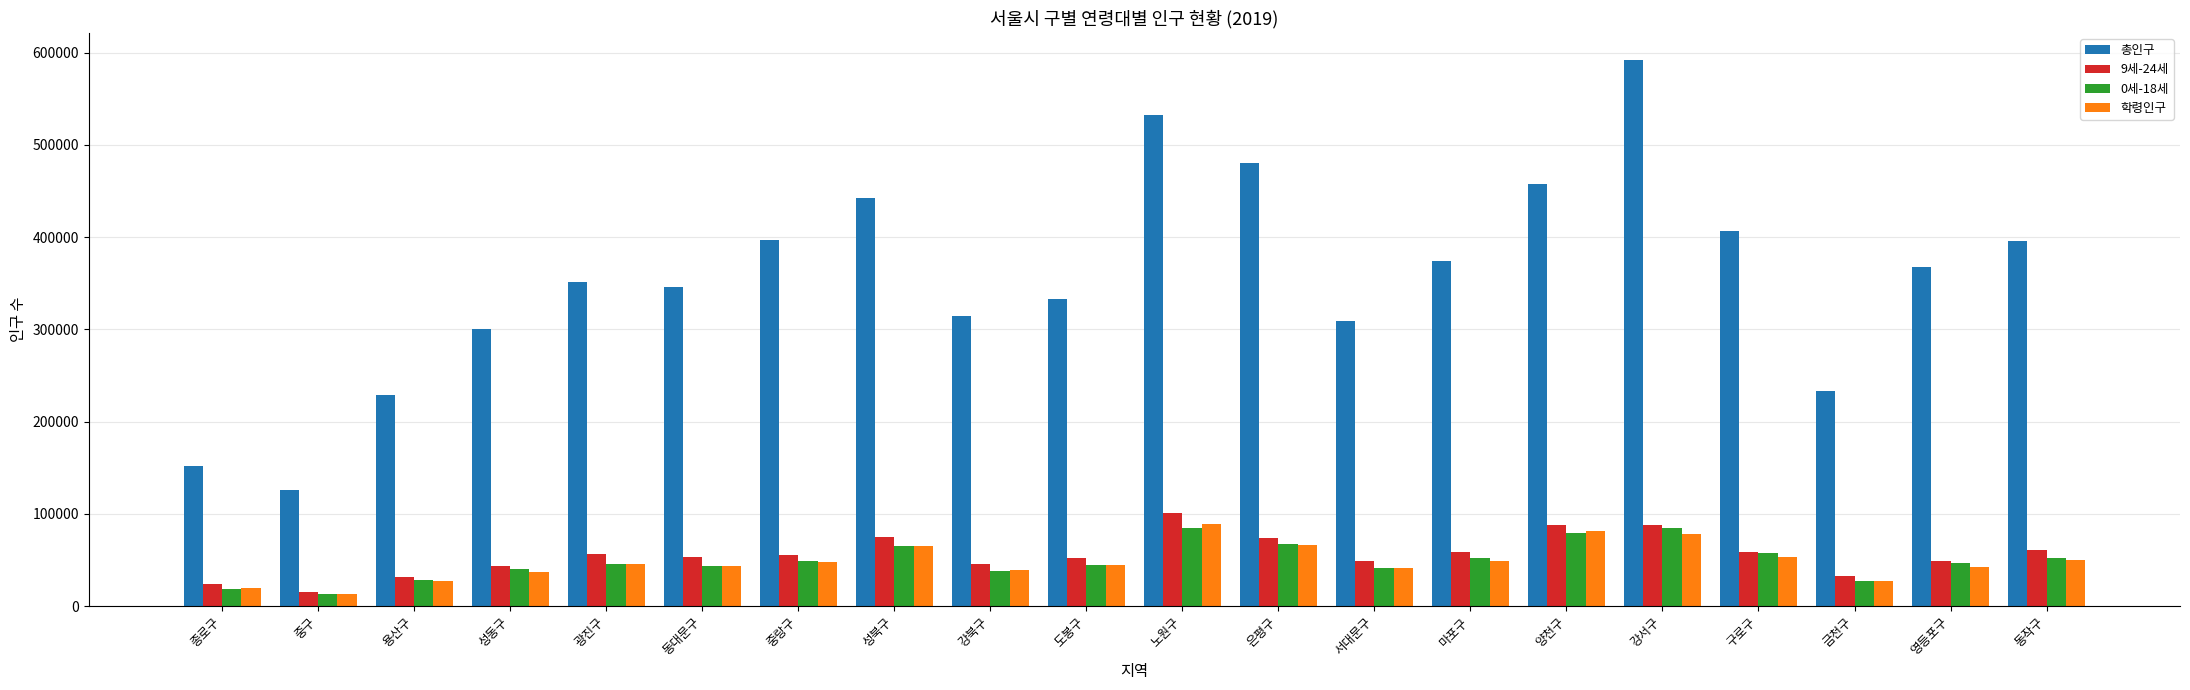

What is the sum of all 0세-18세 values?

978568